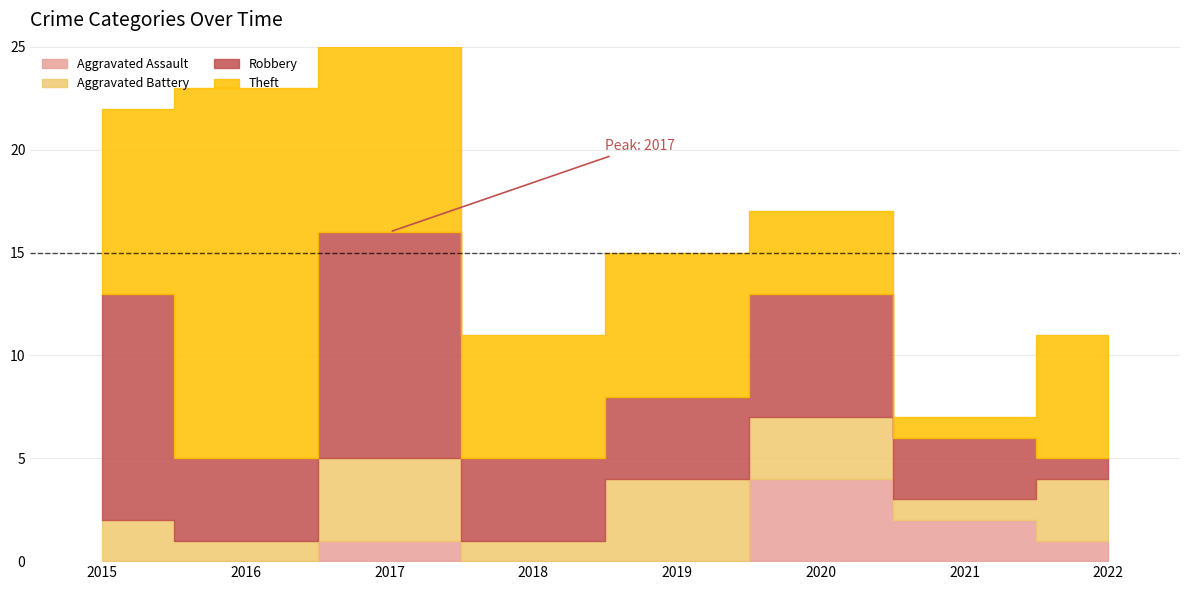

Reading left to right, what are all the values shown in this chart?

Aggravated Assault: 2015=0	2016=0	2017=1	2018=0	2019=0	2020=4	2021=2	2022=1
Aggravated Battery: 2015=2	2016=1	2017=4	2018=1	2019=4	2020=3	2021=1	2022=3
Robbery: 2015=11	2016=4	2017=11	2018=4	2019=4	2020=6	2021=3	2022=1
Theft: 2015=9	2016=18	2017=9	2018=6	2019=7	2020=4	2021=1	2022=6